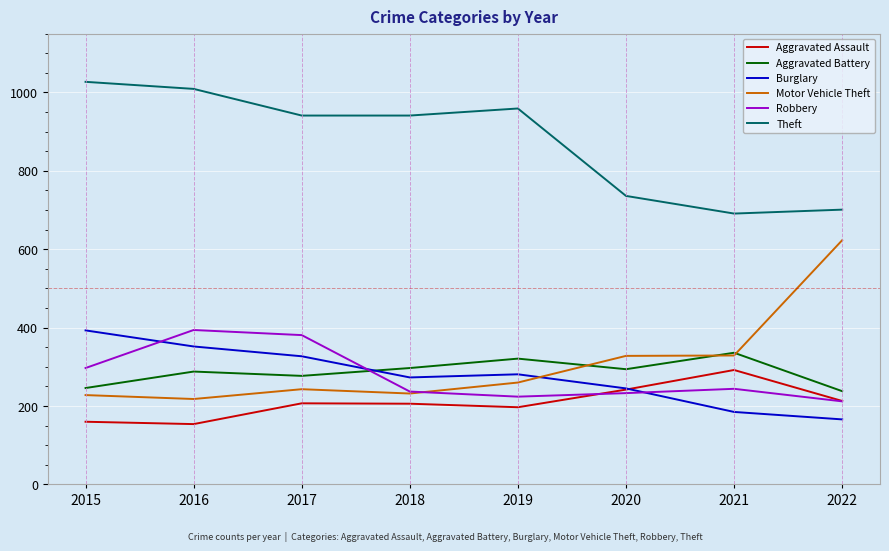

What is the spread (max minus min) of values at 2018?

735